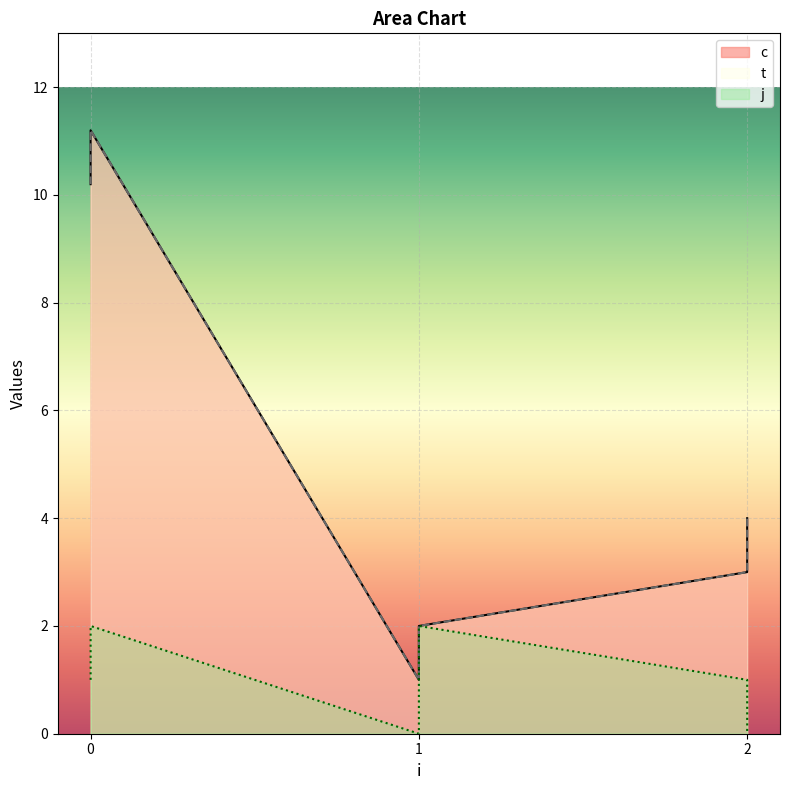

What is the spread (max minus min) of values at 1?

1.0